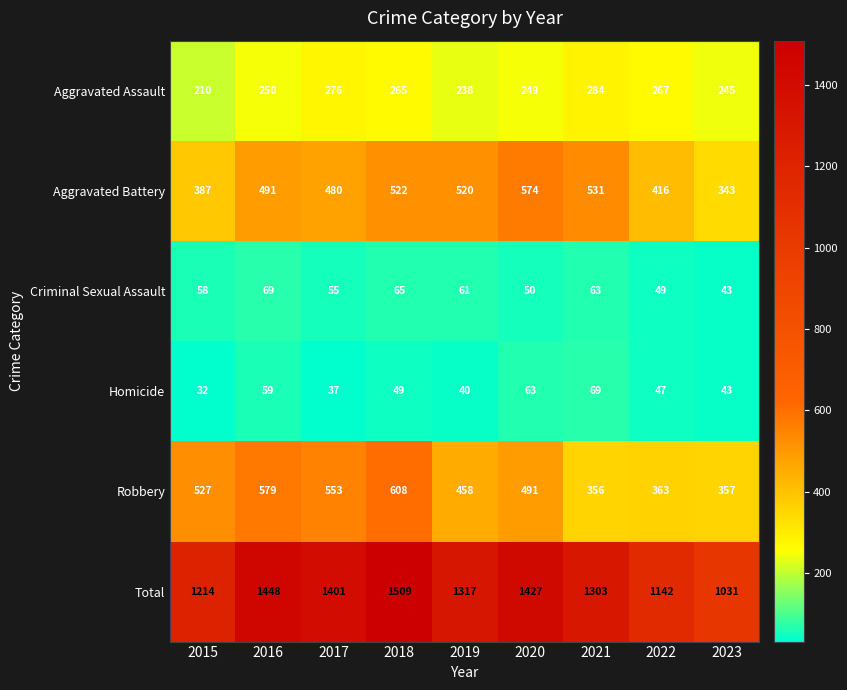

What is the total value across all series at 2016?

2896